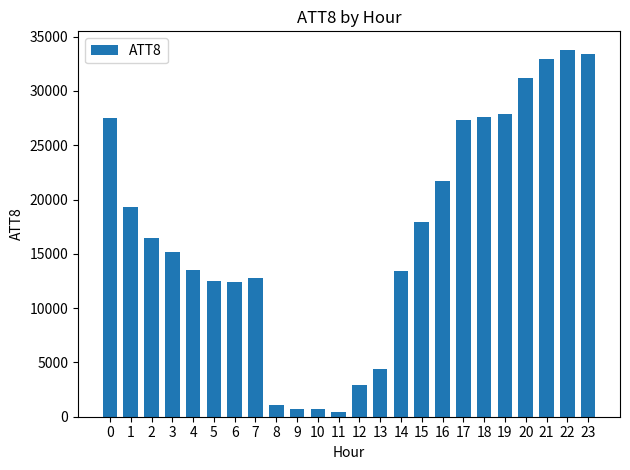

What is the value of the 23rd bar from the left?

33800